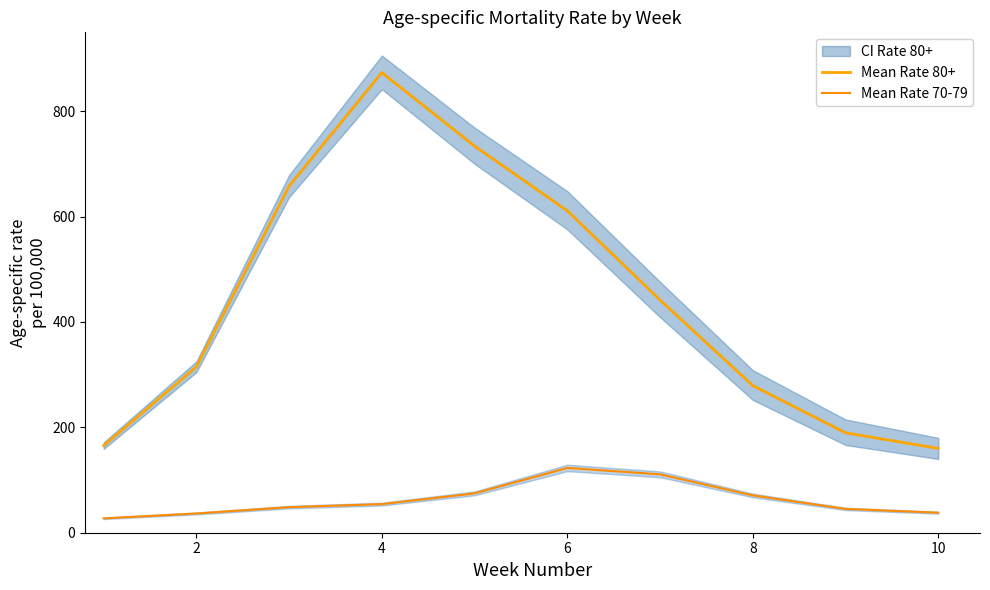

Reading right to left, what are all the values shown in this chart?

Mean Rate 80+: 160.0	189.6	279.2	441.7	611.0	733.8	873.3	657.7	314.9	165.2
Mean Rate 70-79: 38.0	45.2	70.8	110.8	123.0	74.7	54.3	48.5	36.5	27.3